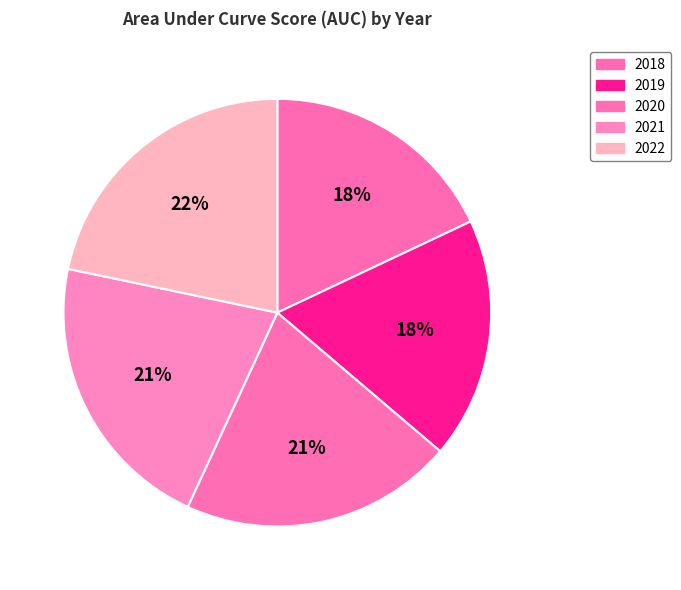

How many slices are in this pie chart?

5